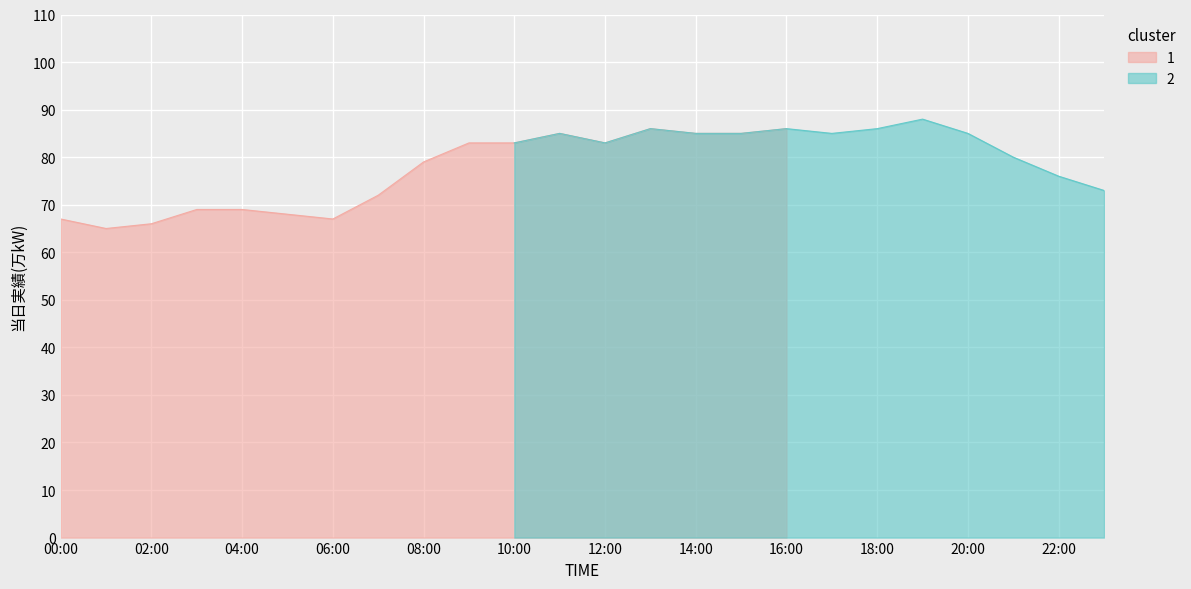

Where is the data nearest to the value 76?

22:00